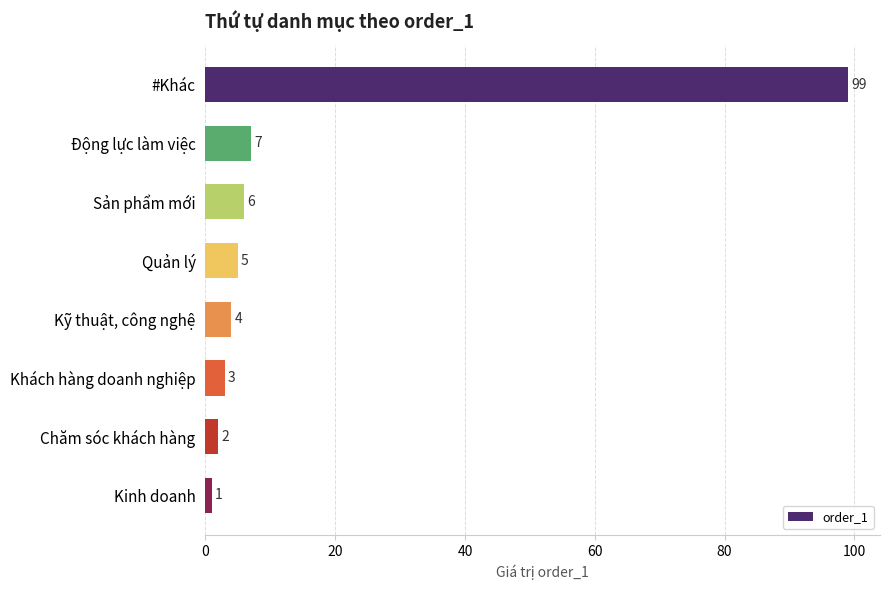

How many data points does each series have?

8